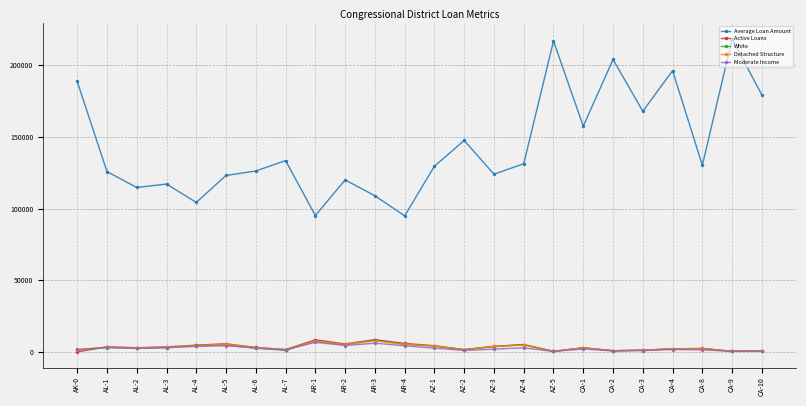

At how many categories does at least one series exceed 57537?

24